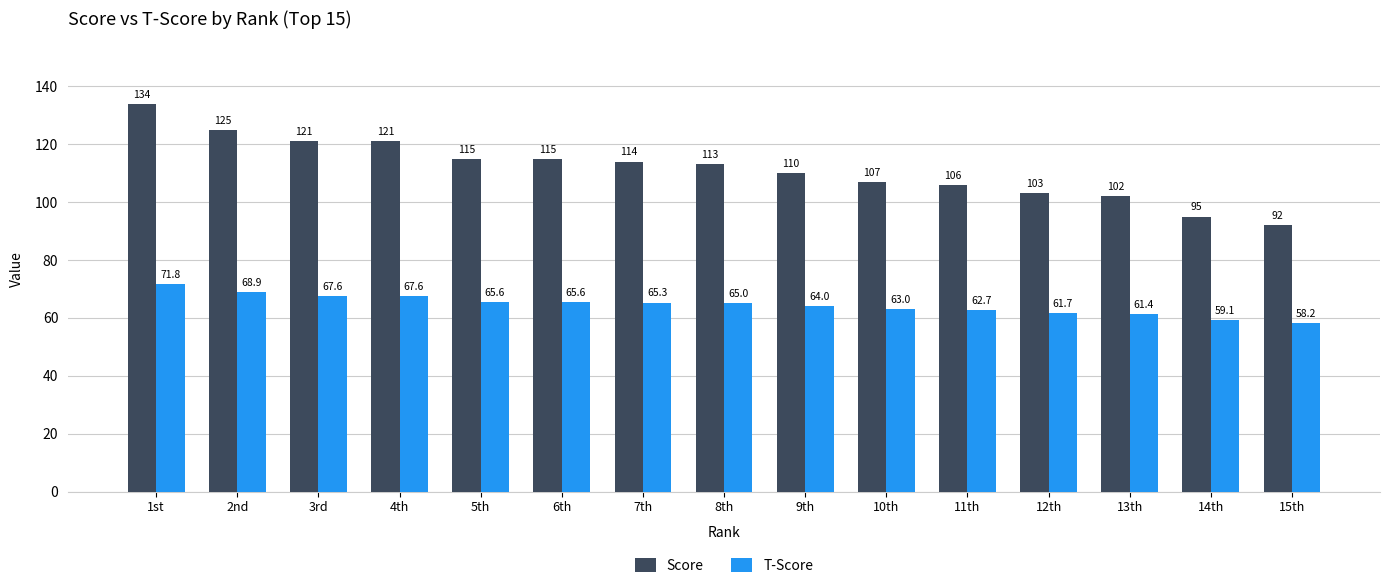

Where is Score nearest to the value 113?

8th